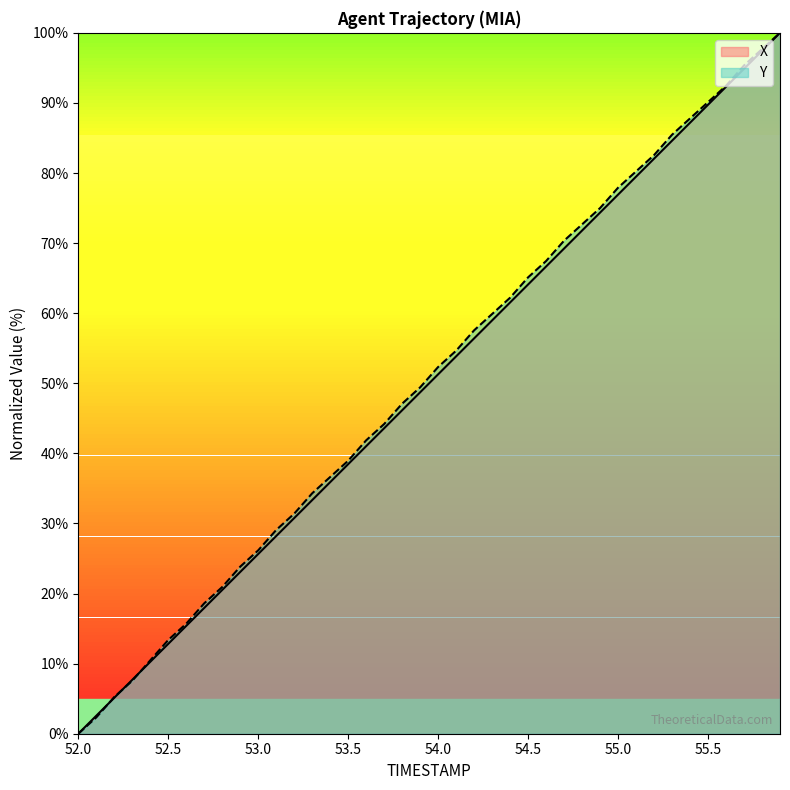

What is the value of the X point at the 38th from the left?

94.9